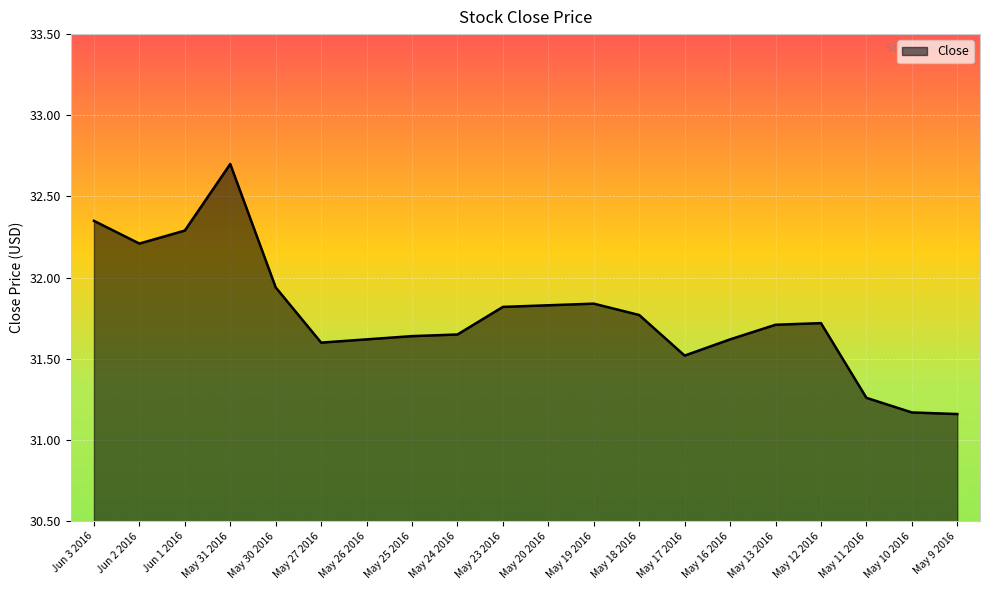

What is the maximum value shown in the chart?

32.7